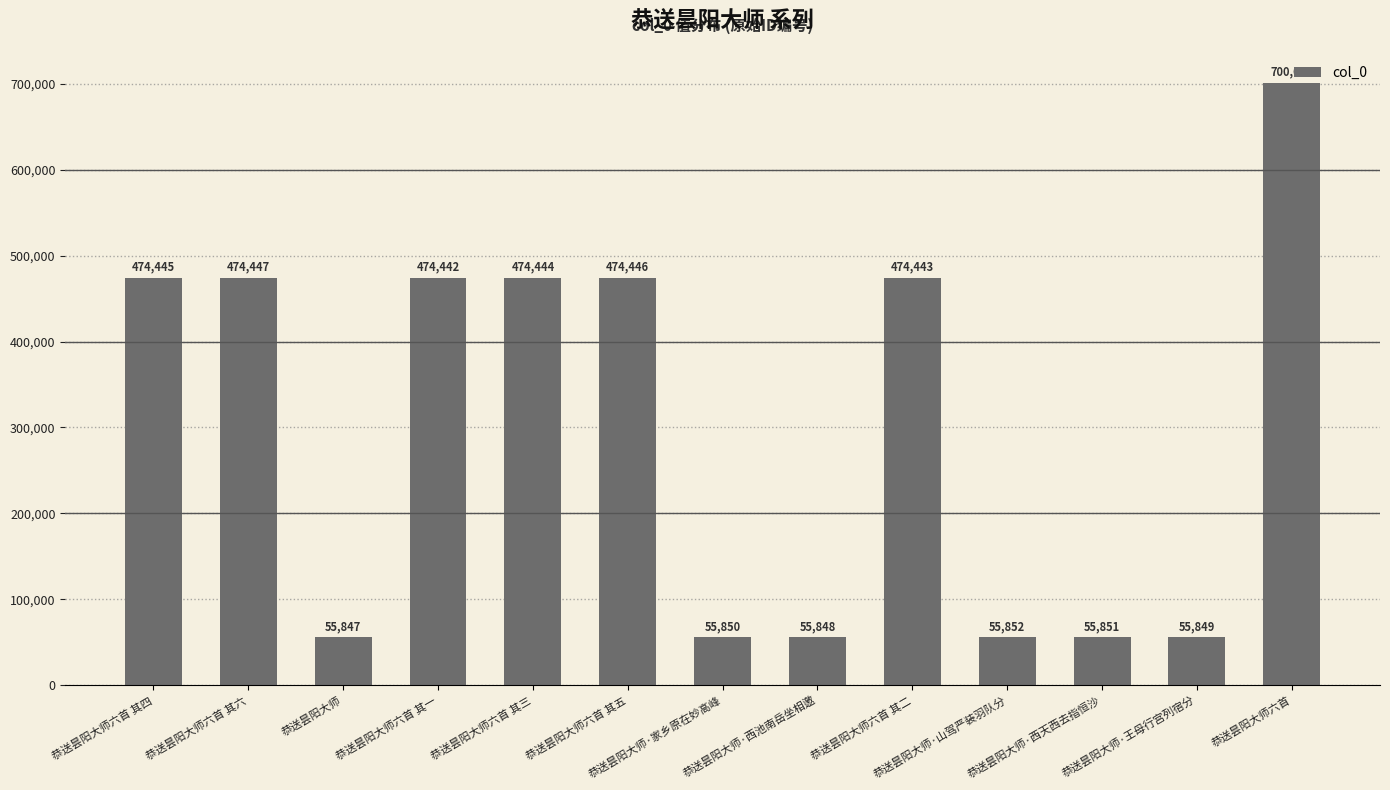

What is the ratio of the value at 恭送昙阳大师六首 其三 to the value at 恭送昙阳大师·西天西去指恒沙?

8.5